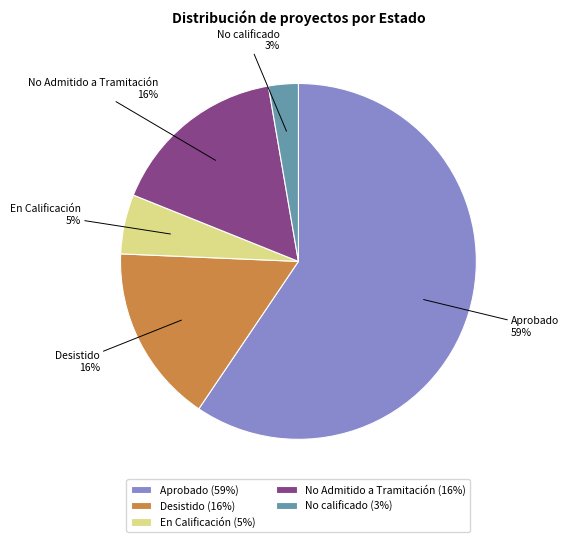

To the nearest percent, what portion does No Admitido a Tramitación represent?

16%